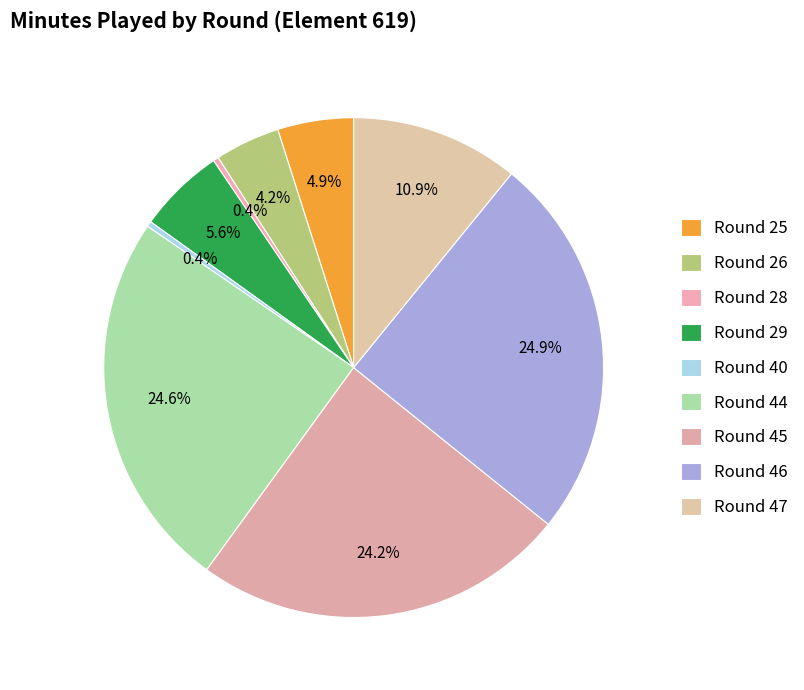

Count the number of slices in the pie.

9